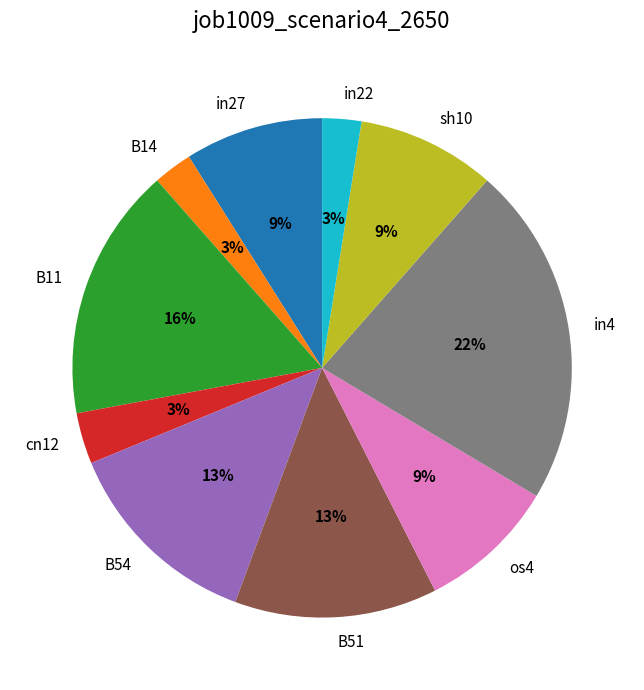

Which category has the biggest portion of the pie?

in4